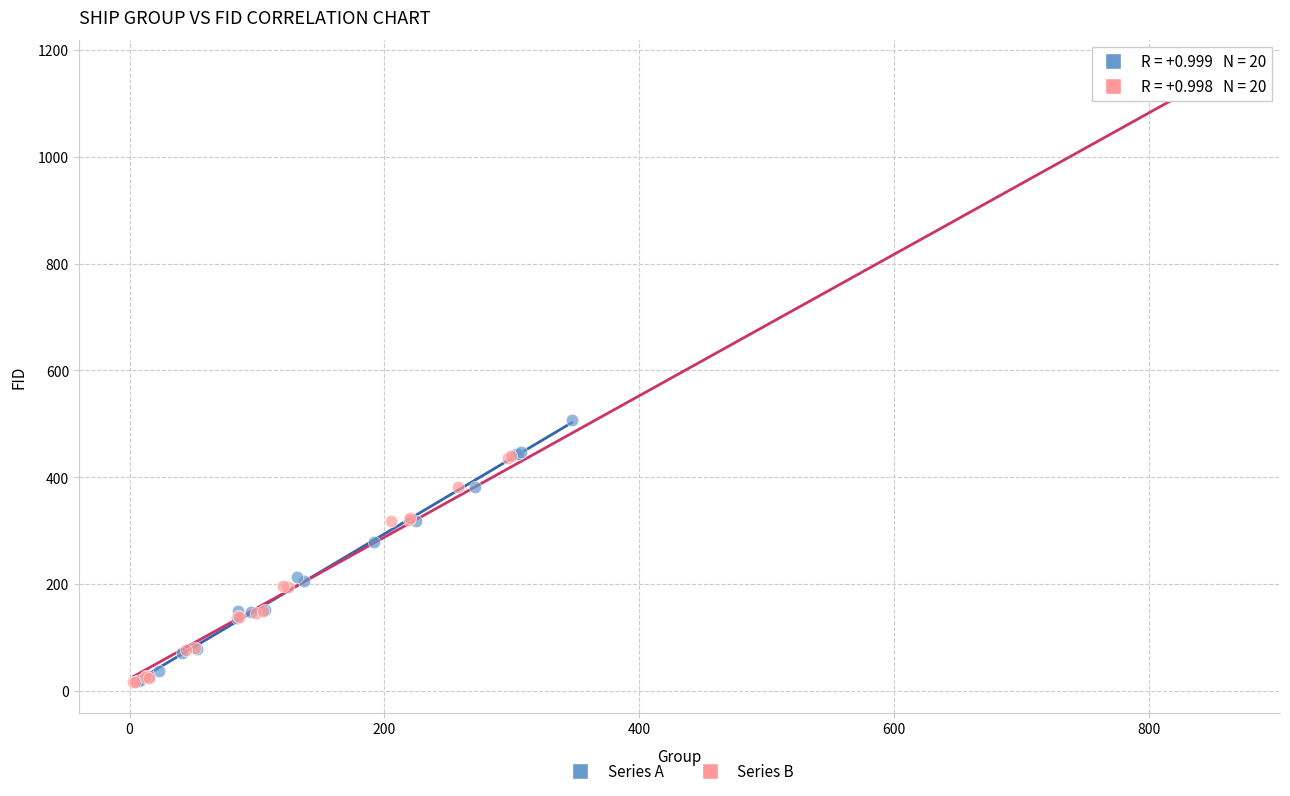

Which series reaches the maximum Y coordinate?

Series B